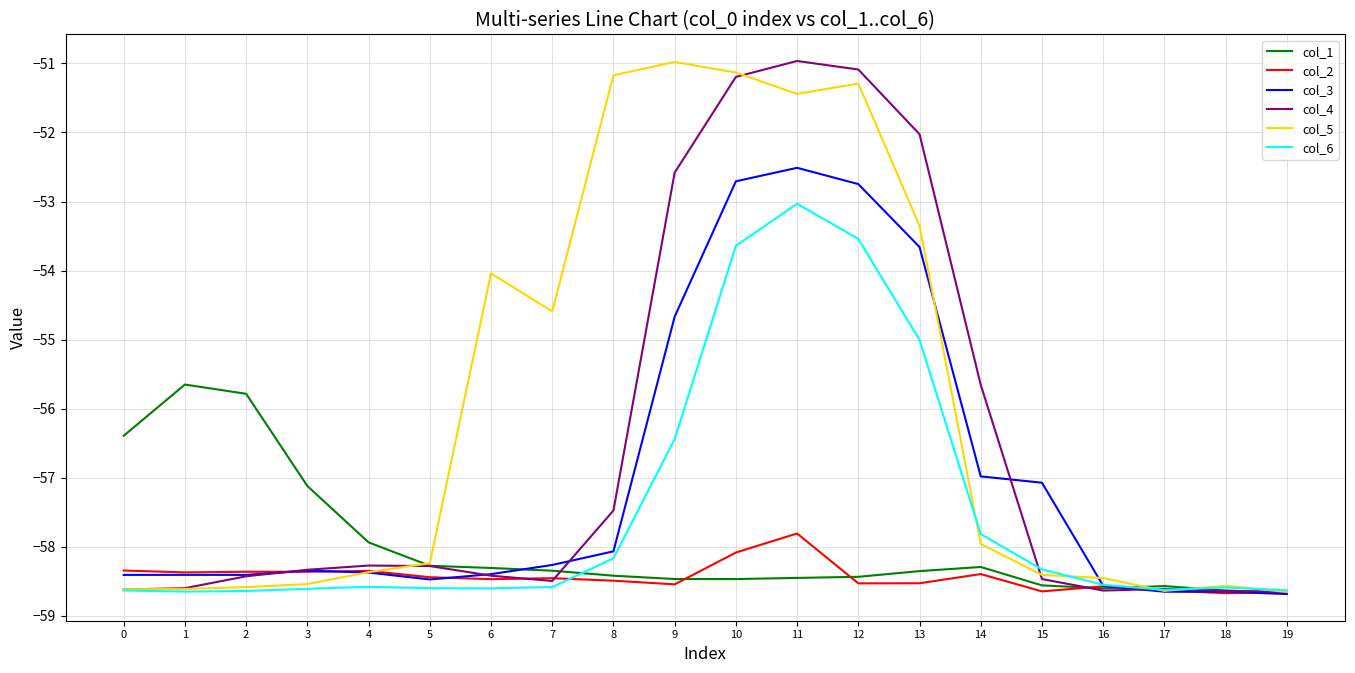

How many distinct data groups are displayed?

6